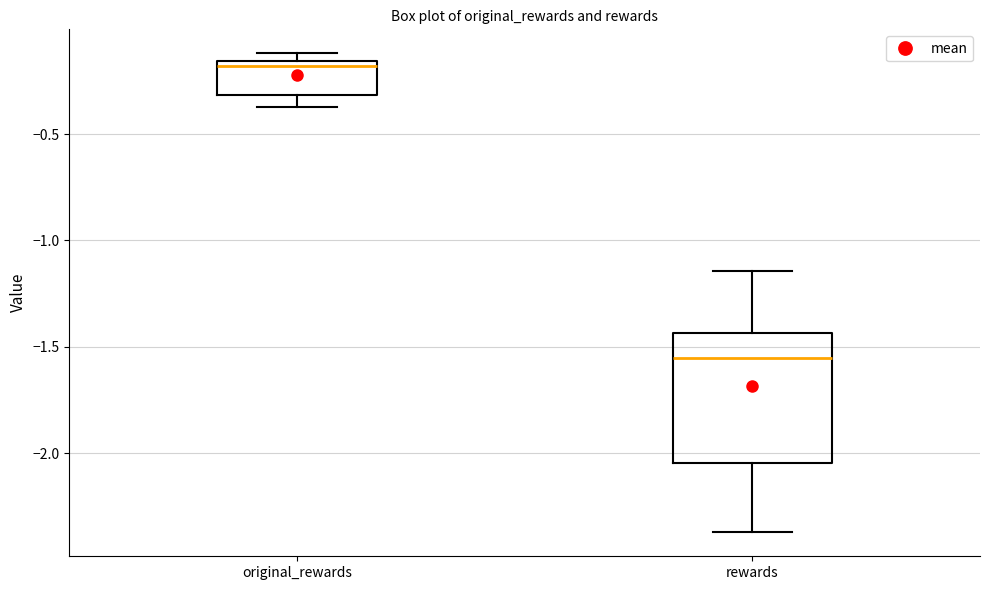

Reading left to right, transcribe this box plot: for each box, give where its median line is, the range the box spans, and where its two whiskers end, as read against the y-axis. The values are not printed on the chart, so give them approximately, as read against the axis.

original_rewards: median -0.20, box -0.30 to -0.15, whiskers -0.35 to -0.10
rewards: median -1.55, box -2.05 to -1.45, whiskers -2.35 to -1.15